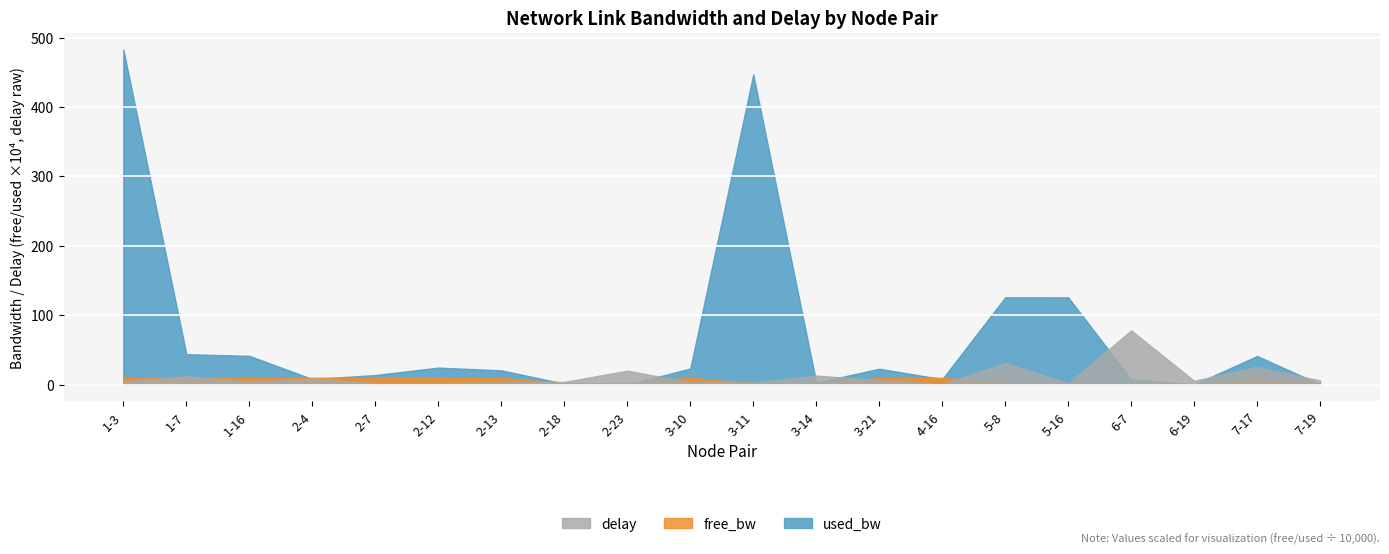

What is the label of the 2nd point from the left?

1-7